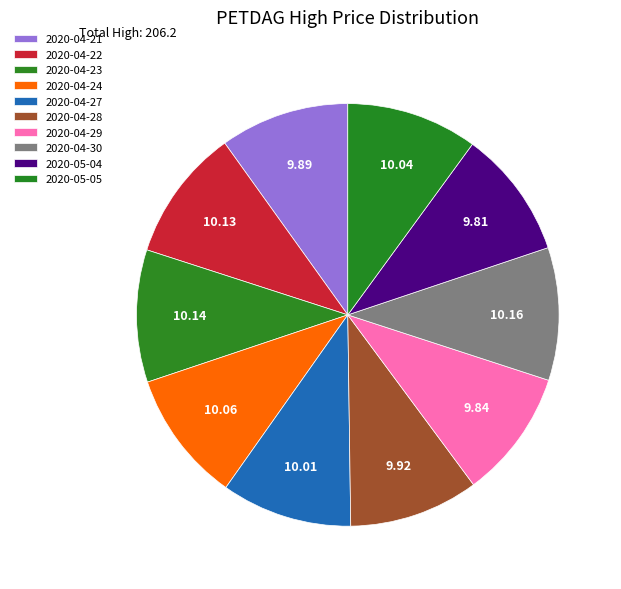

Is there any slice that represents more than half of the pie?

No